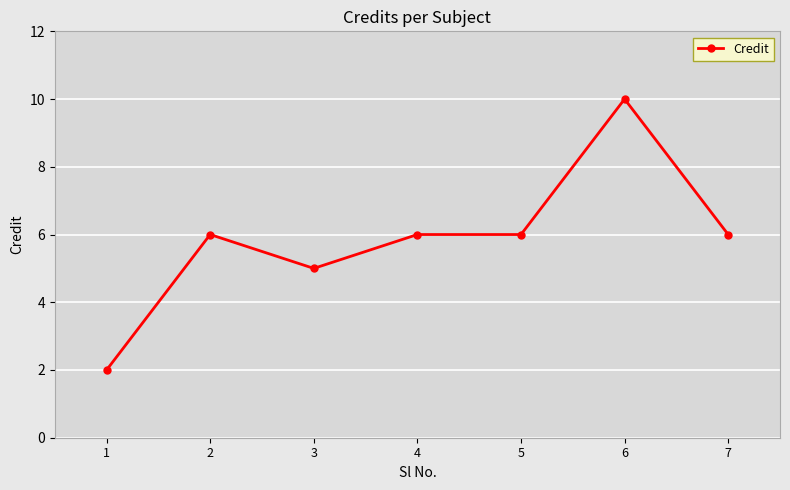

What is the approximate value at 4?

6